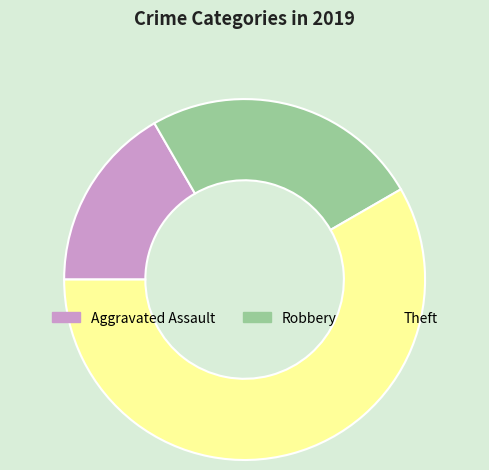

How many slices are in this pie chart?

3